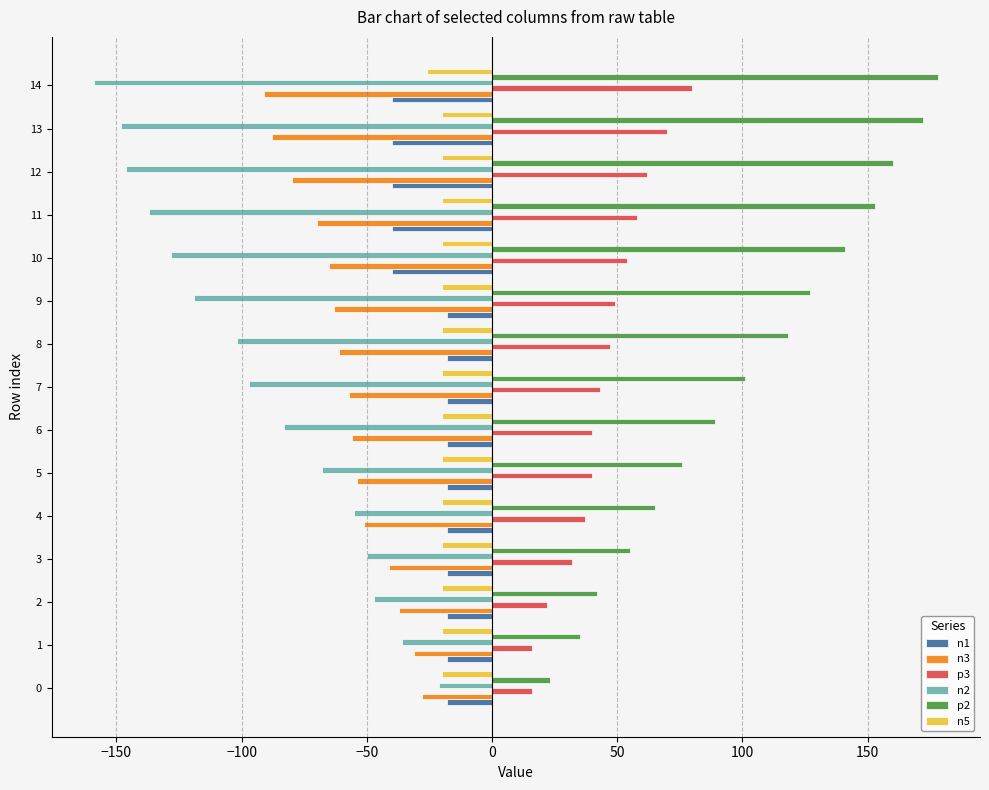

Which series has the largest total across all categories?

p2